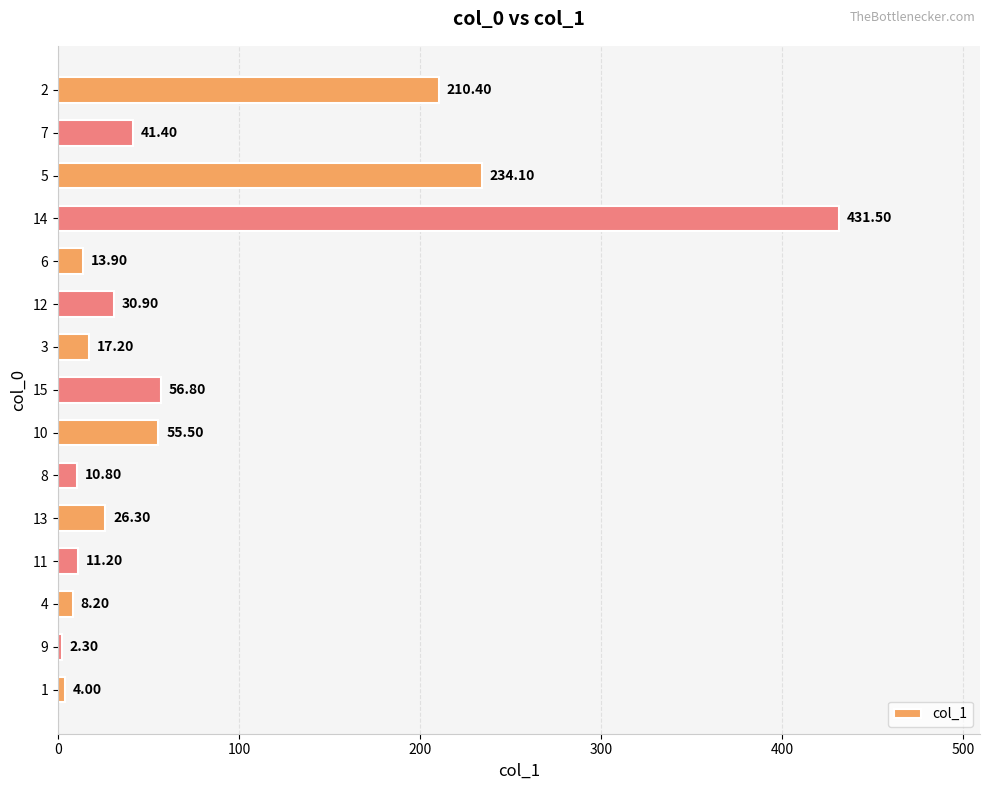

Which label corresponds to the largest value in the chart?

14